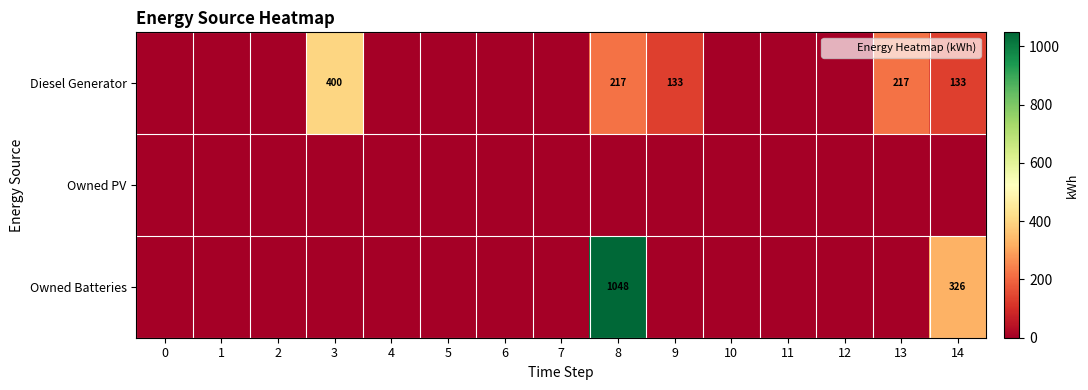

Count the number of categories in the chart.

15